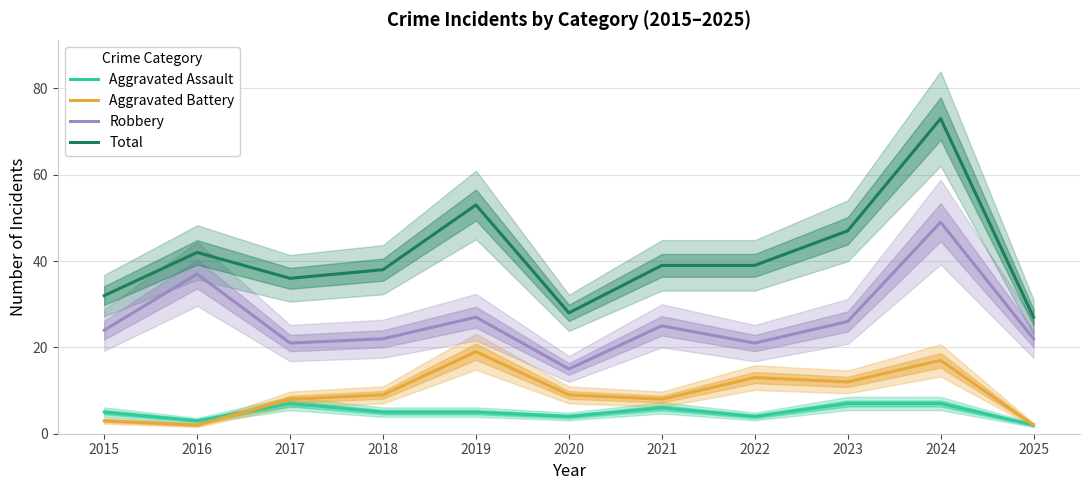

How many lines are shown in the chart?

4